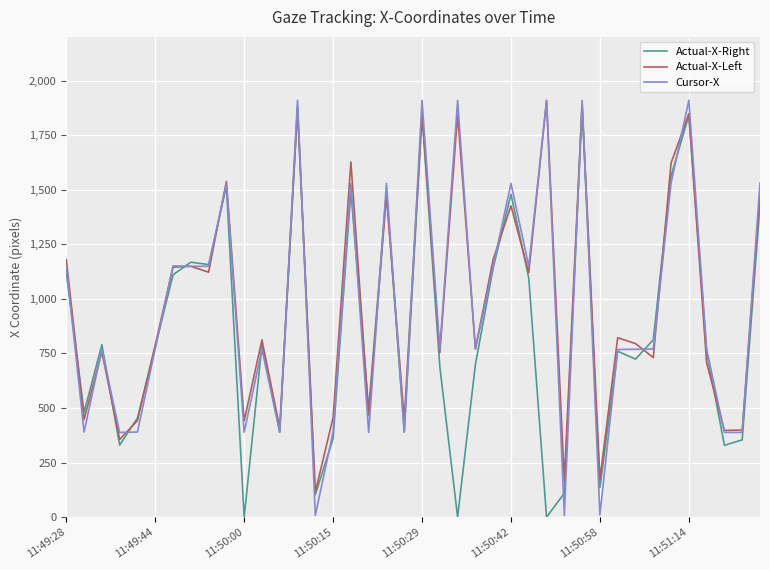

What is the maximum value for Actual-X-Left?

1909